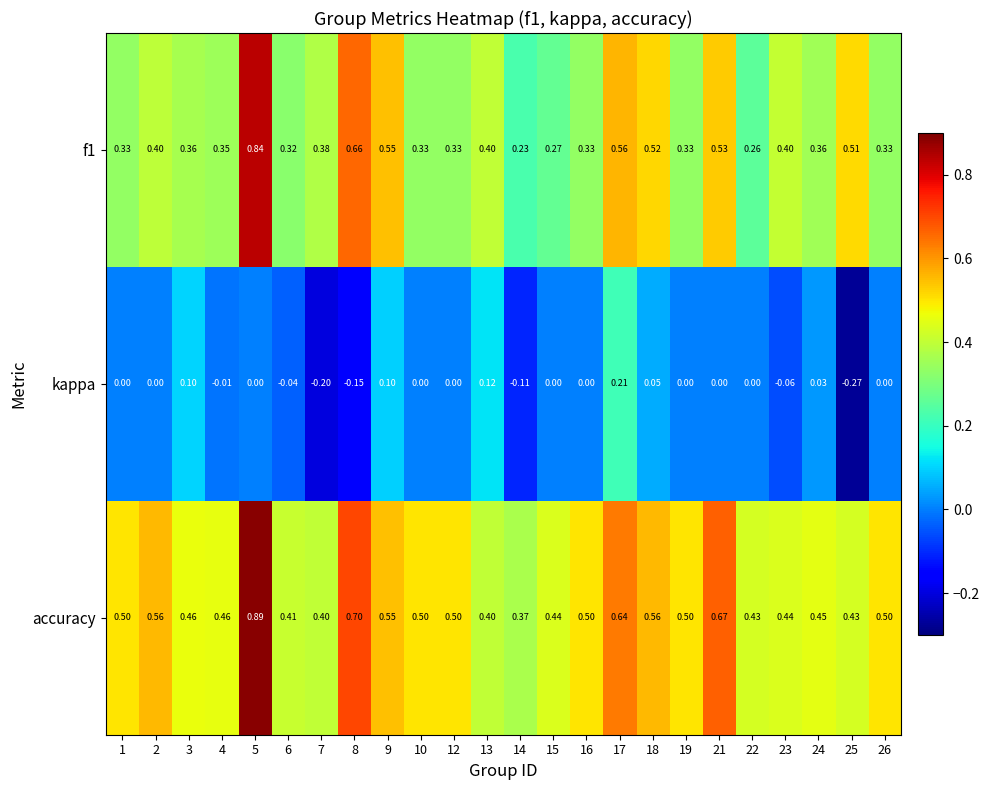

Is the value of f1 at 21 greater than the value of kappa at 21?

Yes